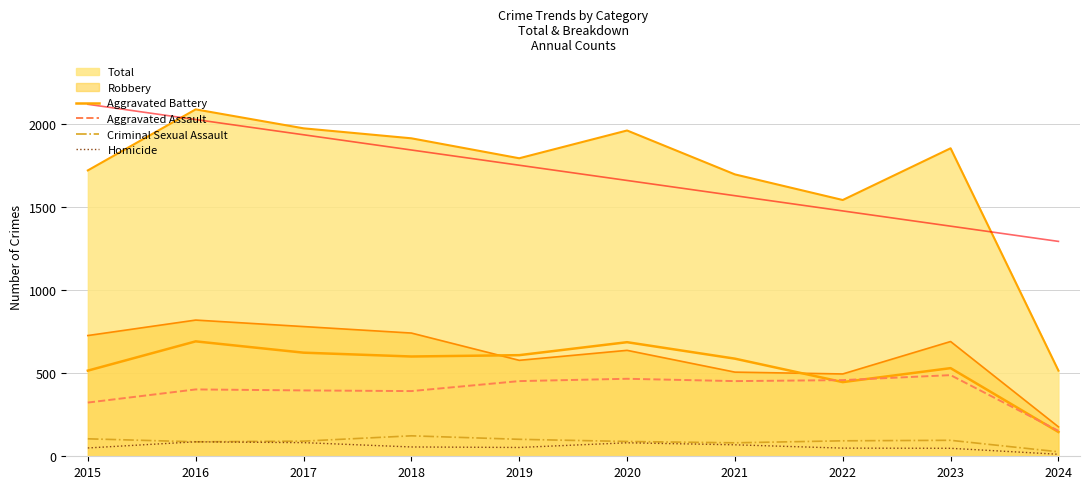

At which category does the chart reach its minimum across all series?

2024